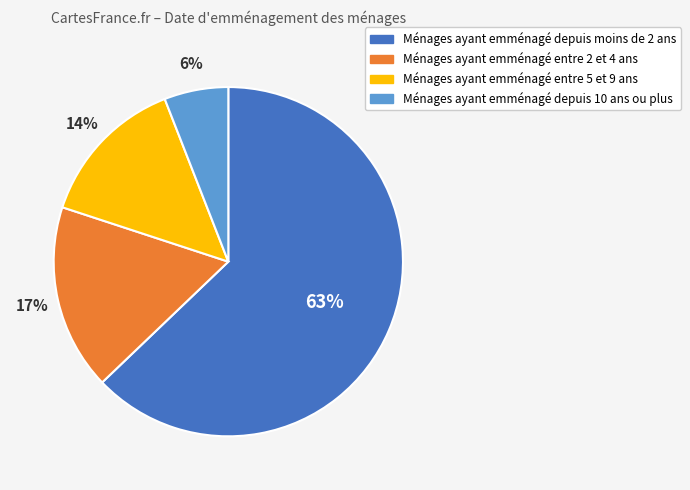

To the nearest percent, what is the average slice percentage?

25%